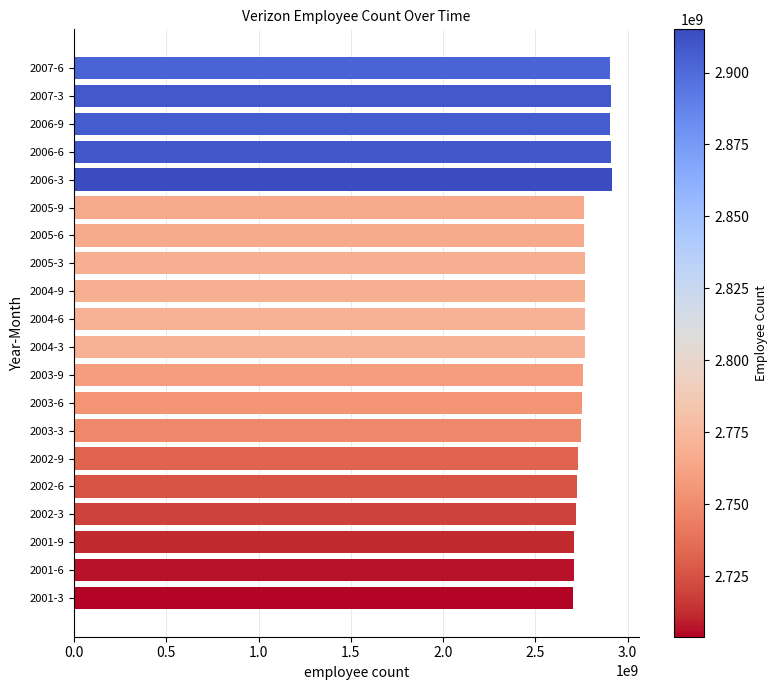

What is the average value?

2785700000